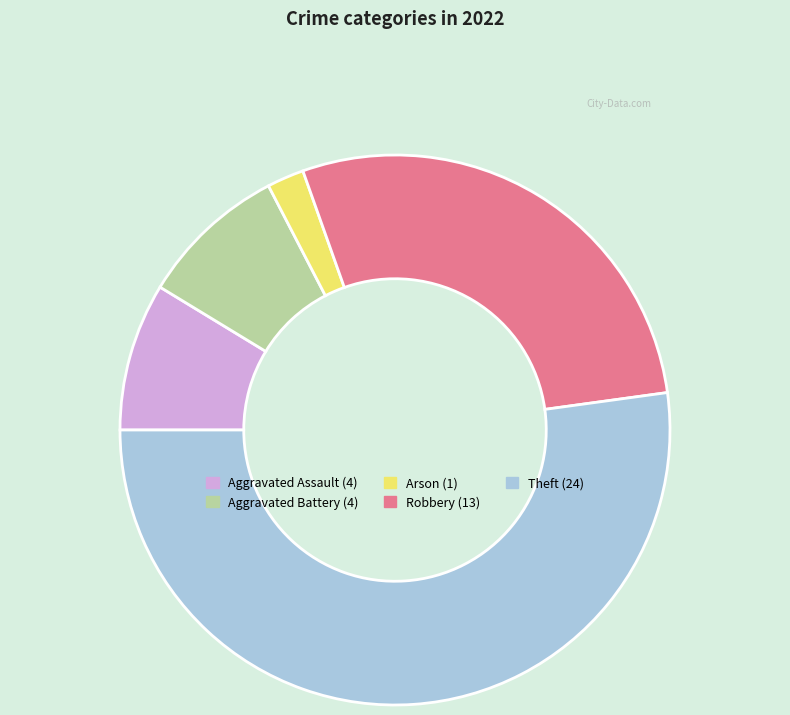

Approximately how many times larger is the value at Theft compared to Robbery?

1.8